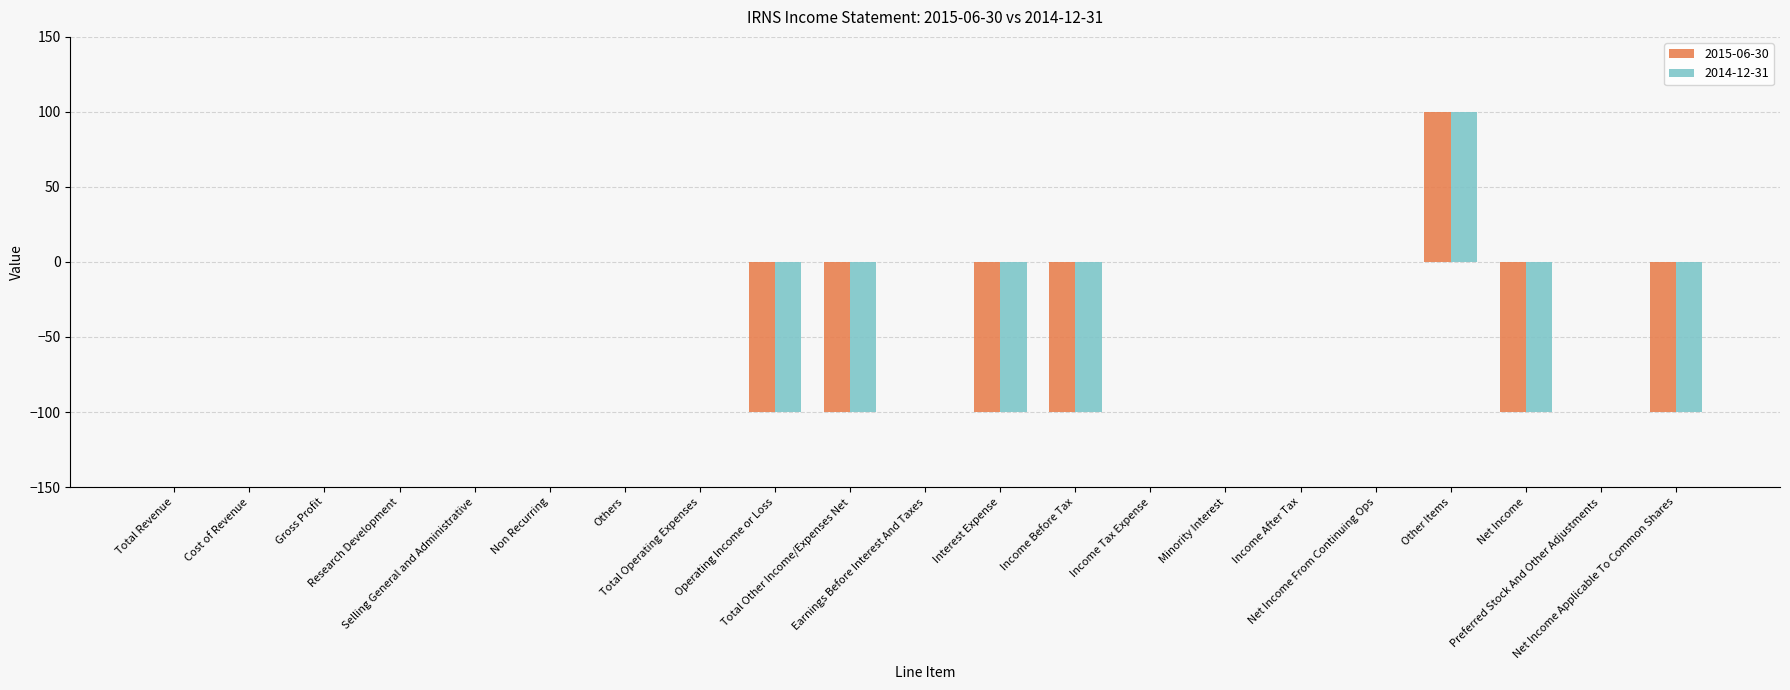

What is the maximum value shown in the chart?

100